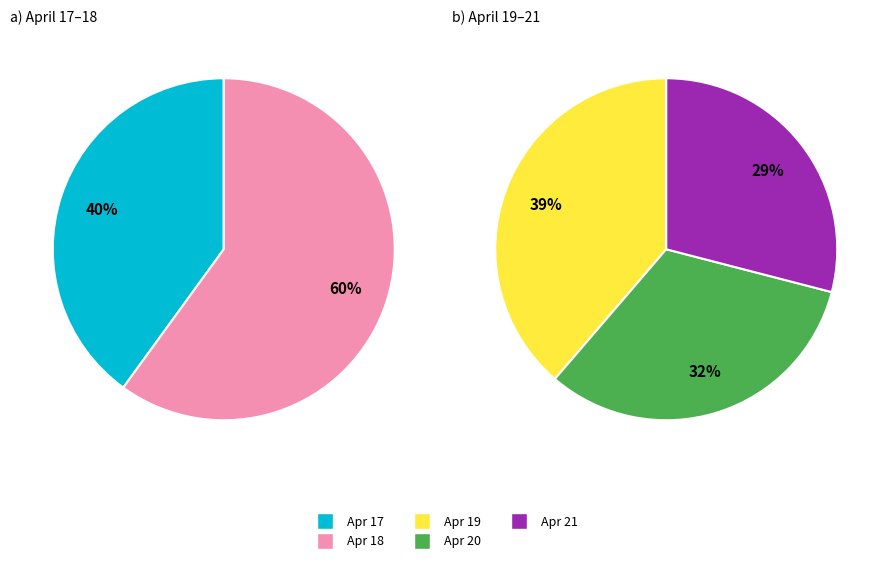

Which slice is the smallest?

day_17